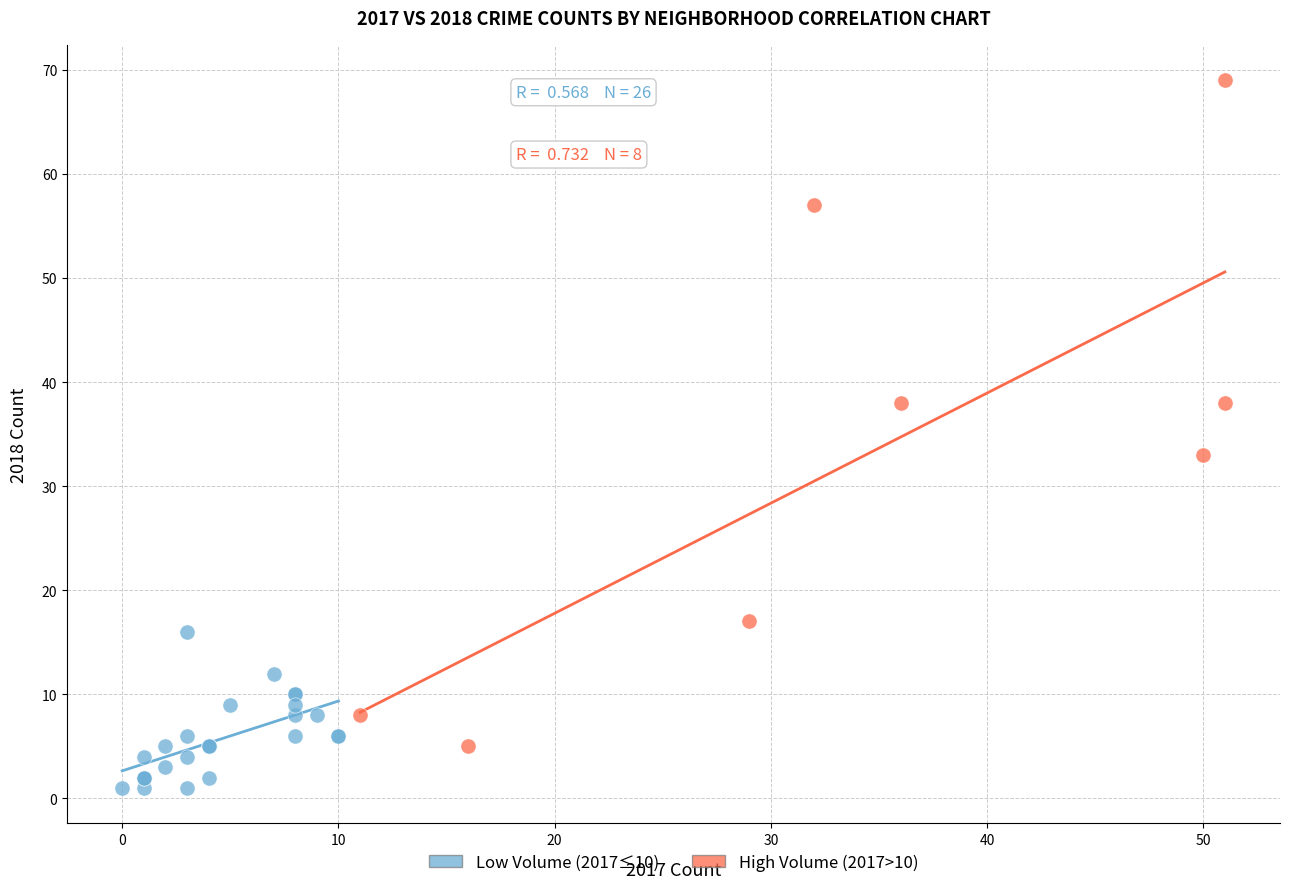

Which series has the largest Y range (max minus min)?

High Volume (2017>10)